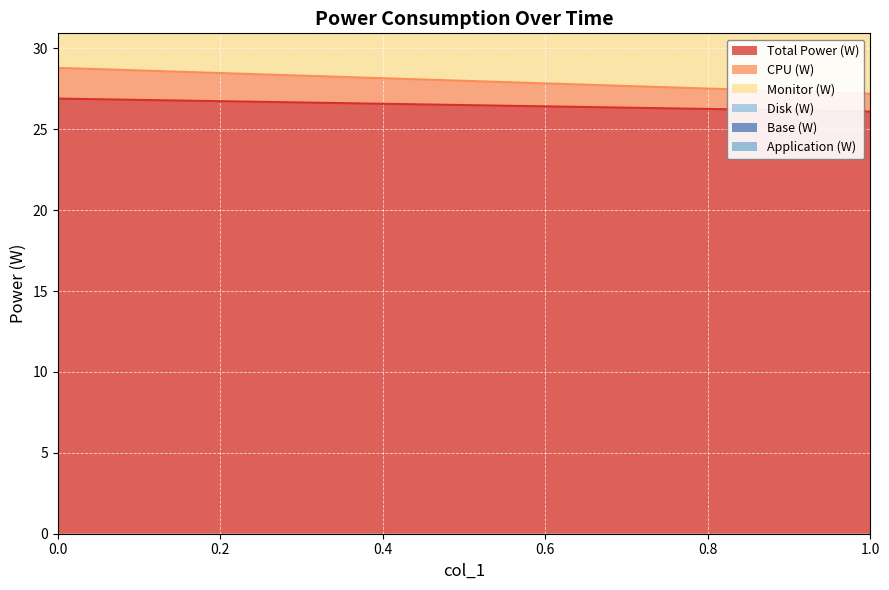

Rank the categories by CPU (W) value from highest to lowest.

0, 1